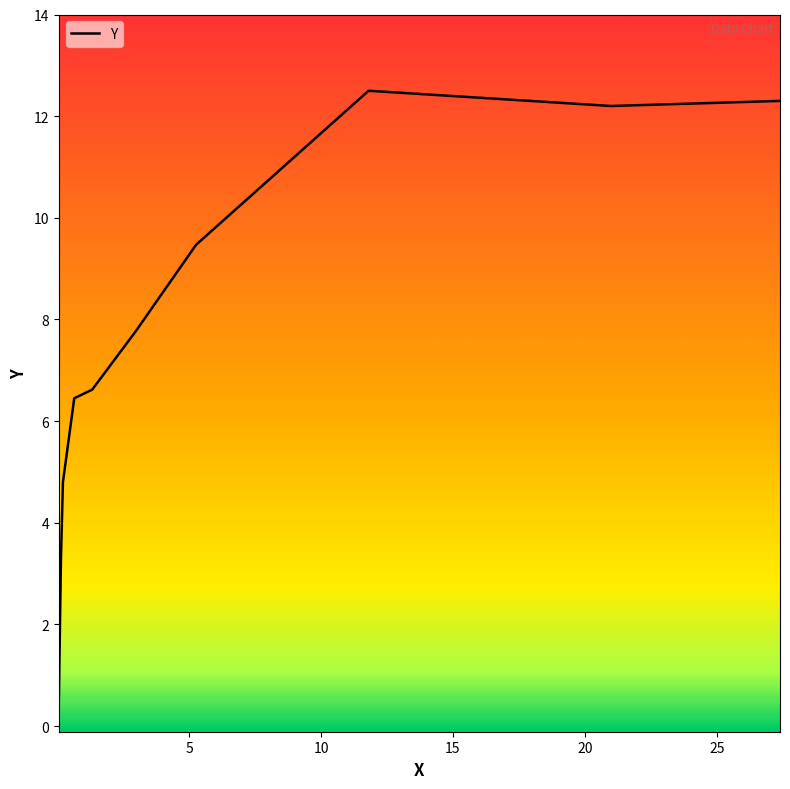

What is the difference between the maximum and minimum values?

12.1